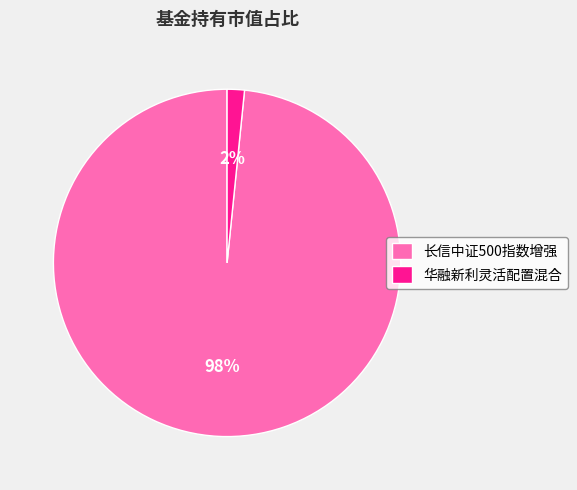

What percentage is the 华融新利灵活配置混合 slice, to the nearest percent?

2%